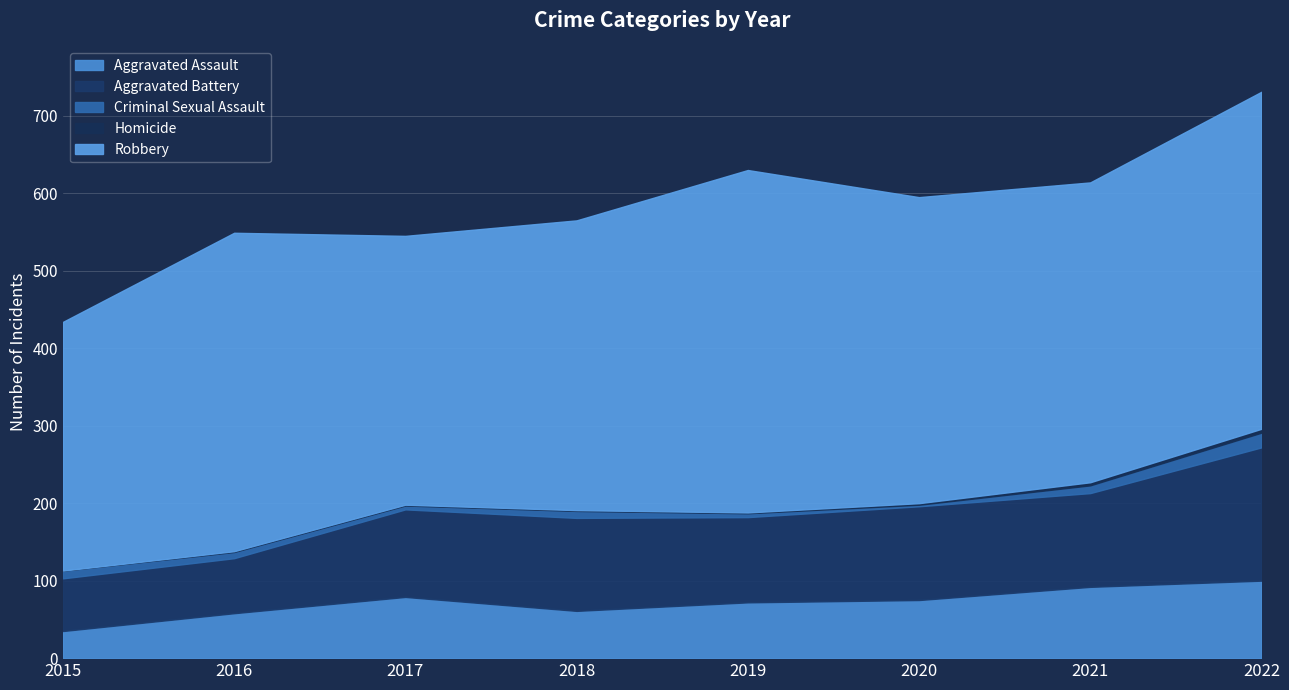

Reading left to right, what are all the values shown in this chart?

Aggravated Assault: 35	58	79	61	72	75	92	100
Aggravated Battery: 68	71	113	120	110	121	121	172
Criminal Sexual Assault: 10	8	5	9	5	2	10	19
Homicide: 0	1	1	1	1	2	4	5
Robbery: 321	411	347	374	442	395	387	435